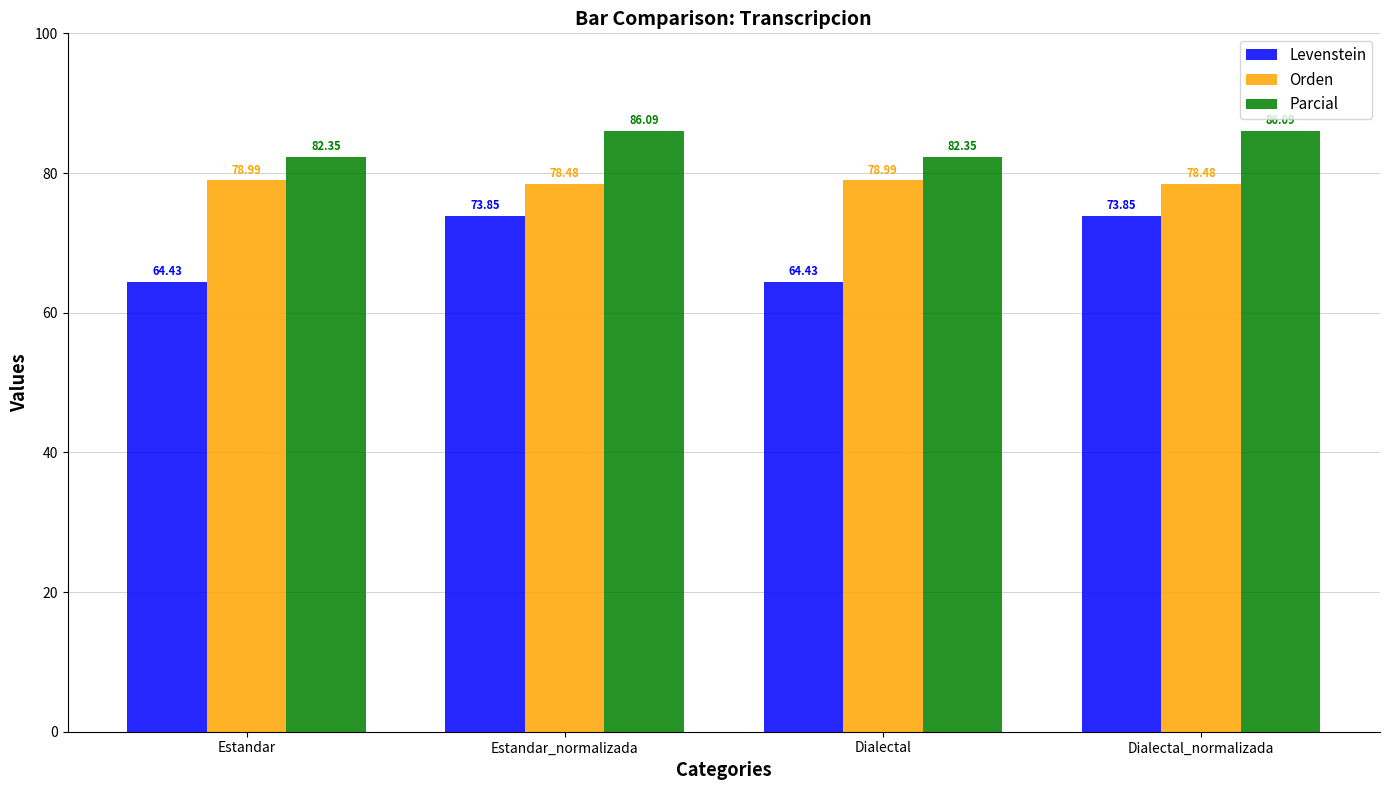

What is the difference between the maximum and second lowest values in the Parcial series?

3.7